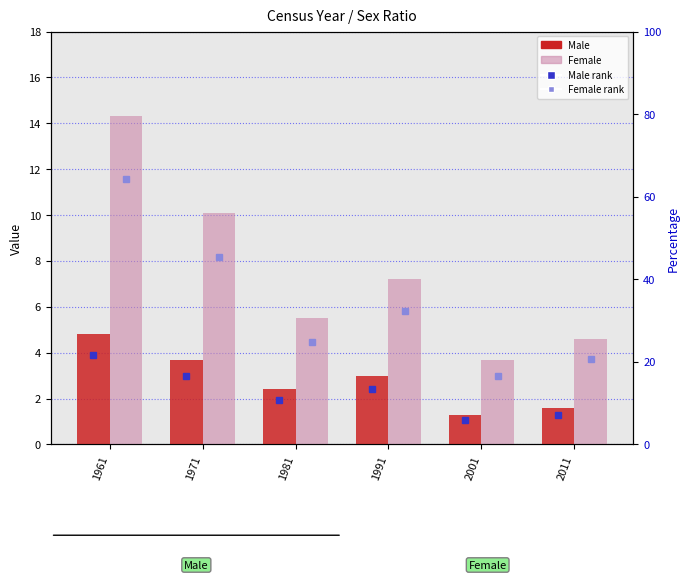

At which category is the sum across all series the highest?

1961